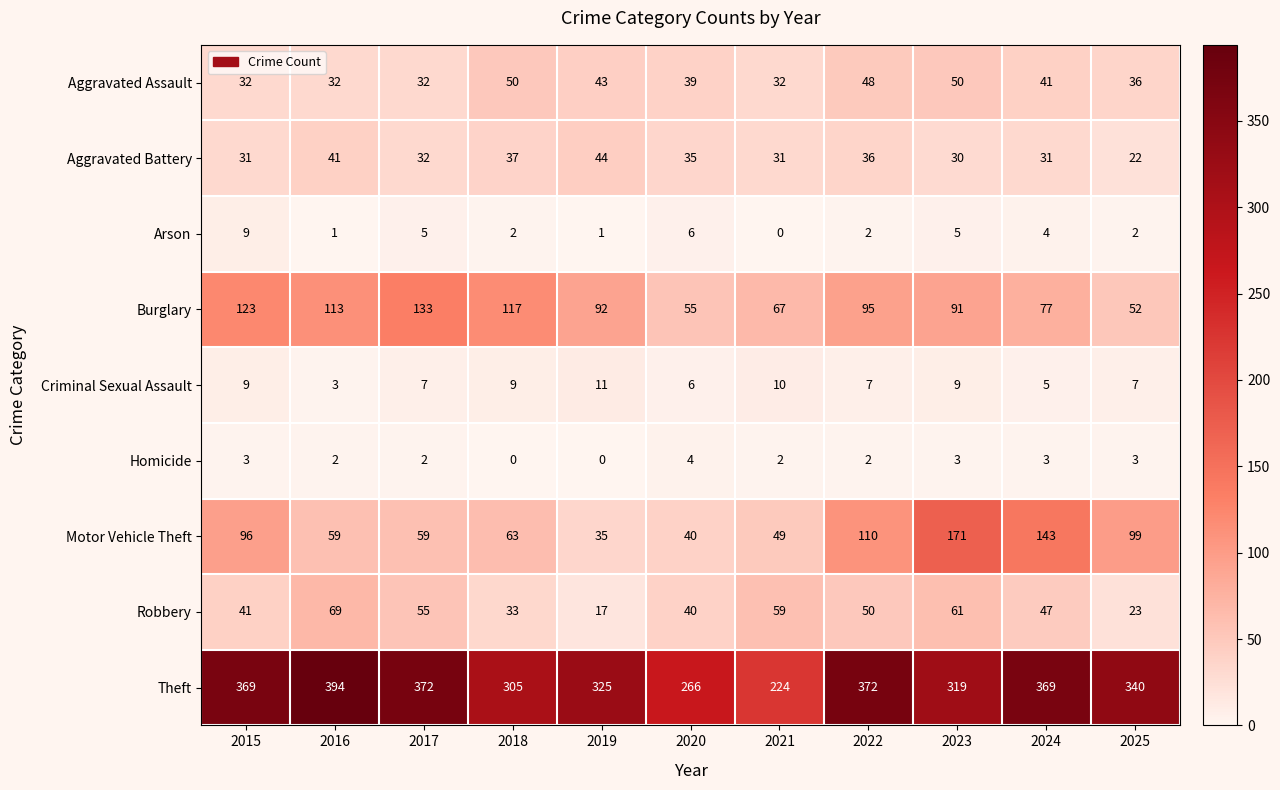

Count the Criminal Sexual Assault values in the range 6 to 9.

7